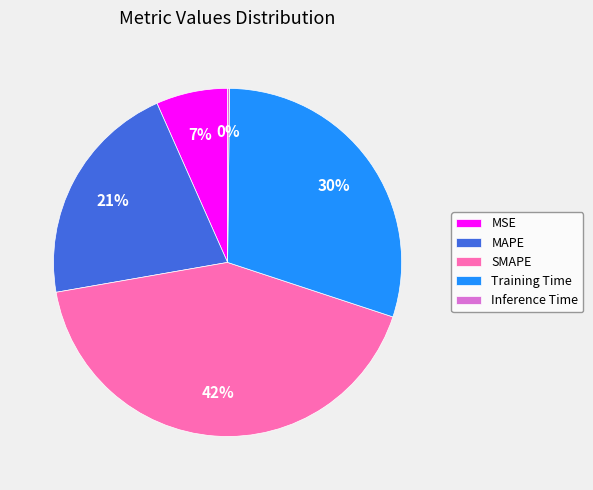

Which category has the biggest portion of the pie?

SMAPE